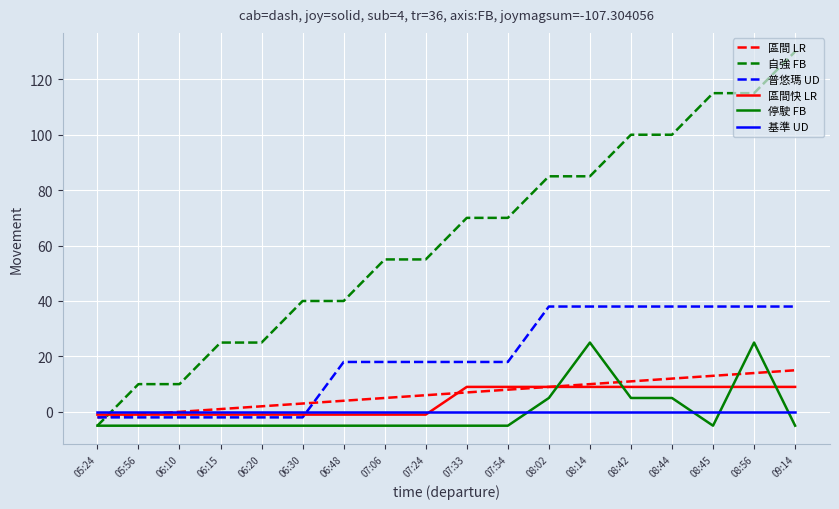

True or false: 區間快 LR and 自強 FB cross at least once.

True